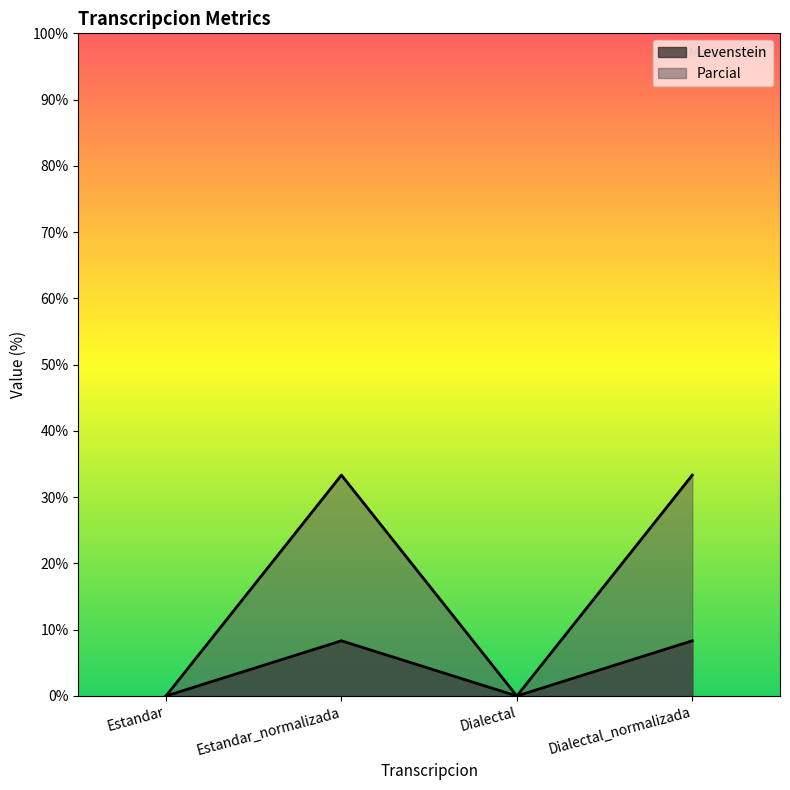

List the series in order of their peak value, highest first.

Parcial, Levenstein